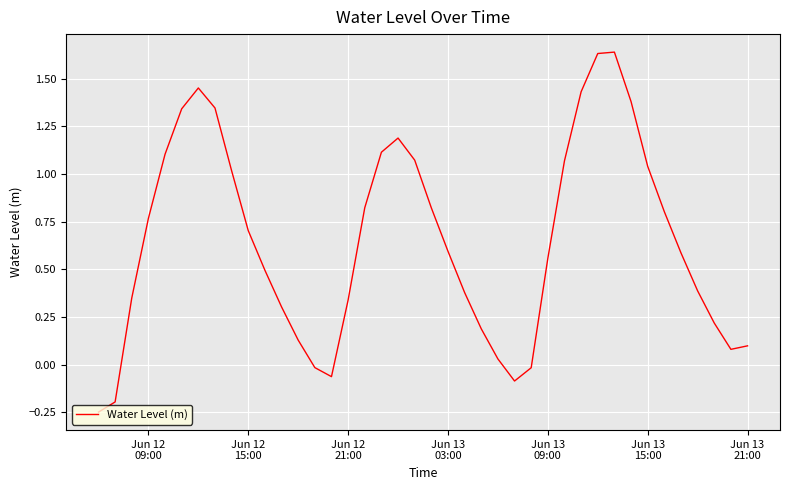

What is the difference between the maximum and minimum values?

1.9